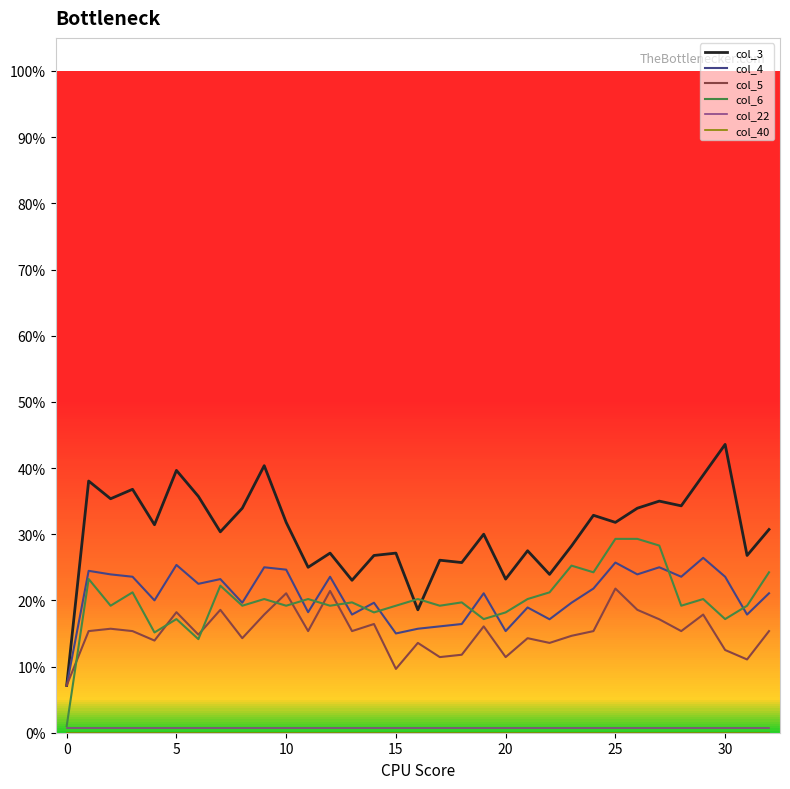

Does the chart display data point markers on the line(s)?

No